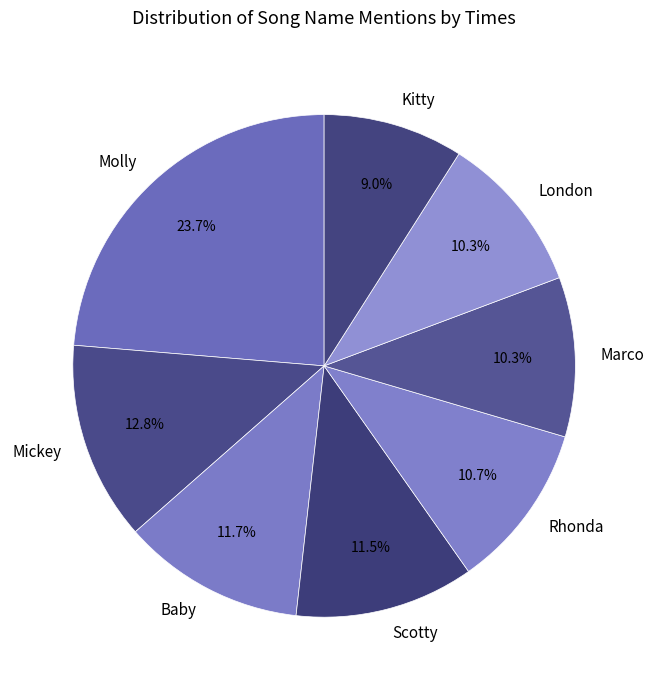

Is Mickey the majority of the pie?

No